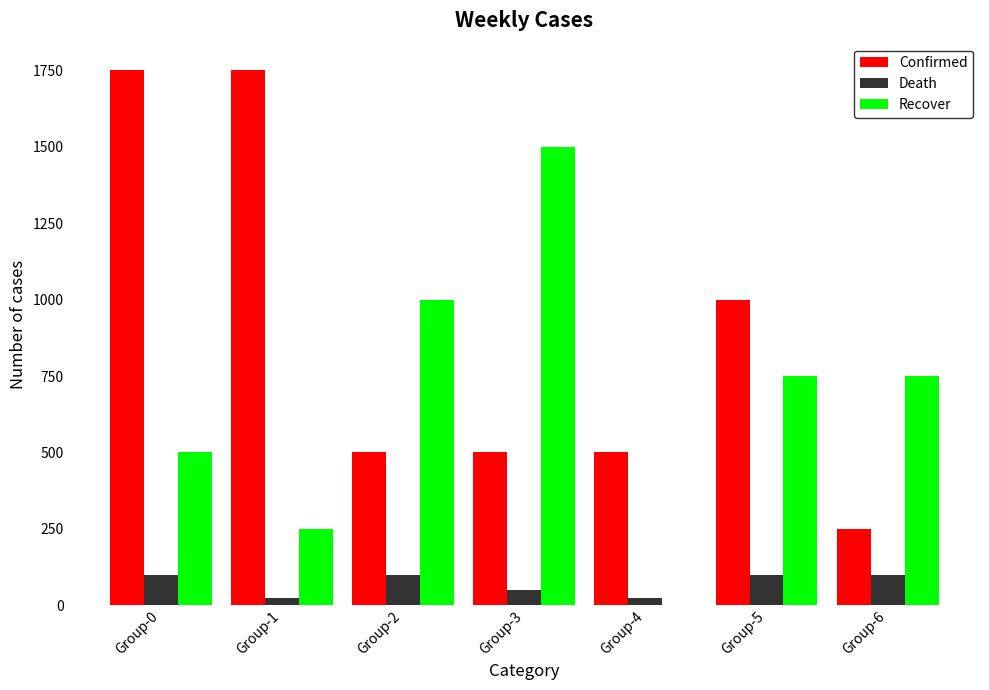

Which series has the largest total across all categories?

Confirmed